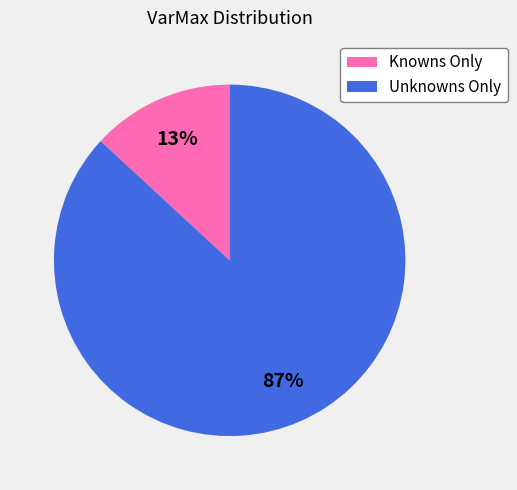

To the nearest percent, what is the difference between the Unknowns Only and Knowns Only slice percentages?

74%